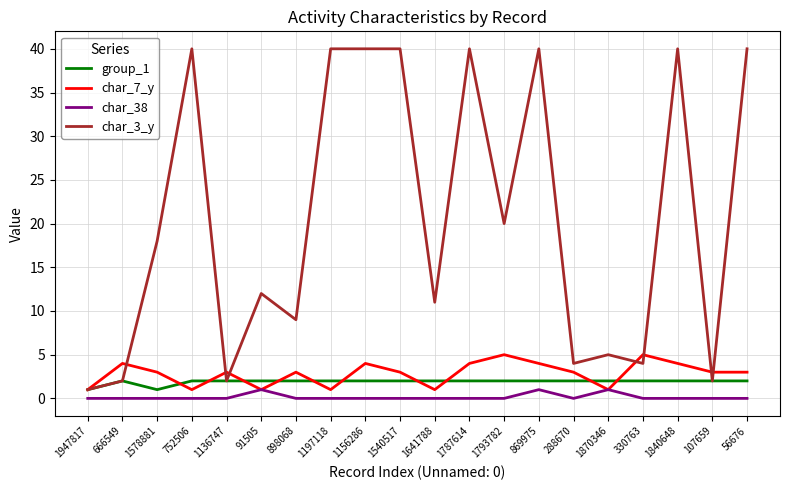

True or false: group_1 has a value of 2 at 1840648.

True